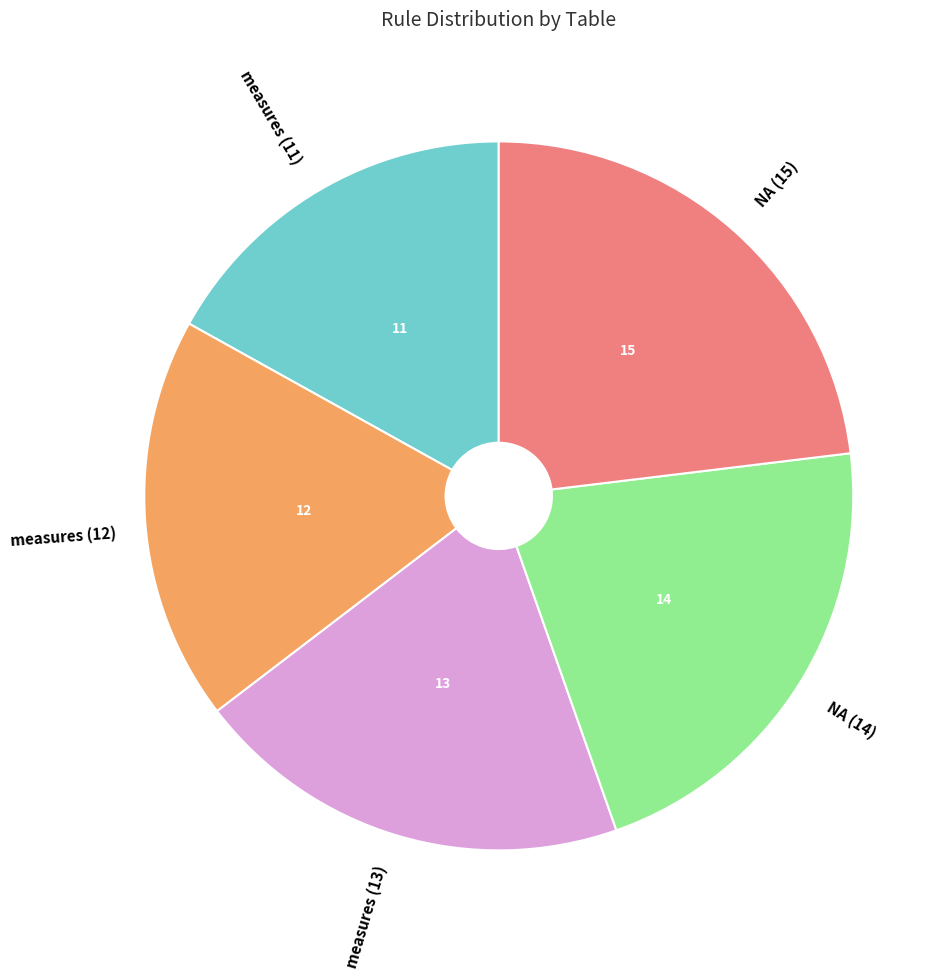

Do measures (11) and measures (12) together represent more than half of the pie?

No